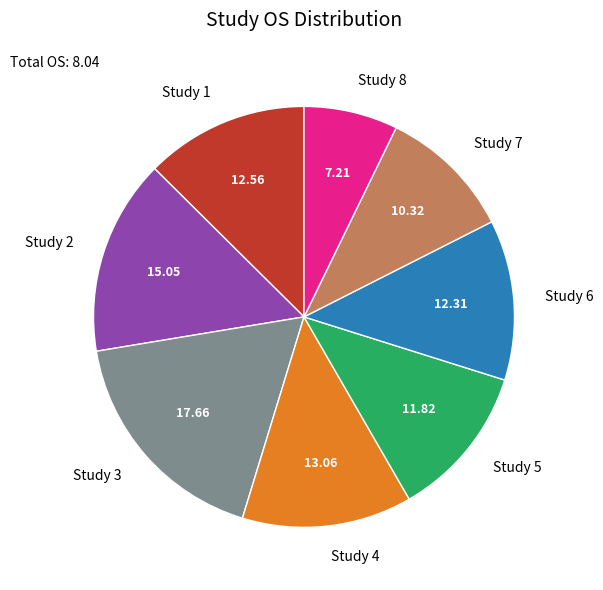

The Study 2 slice represents 15% of the pie. True or false?

True